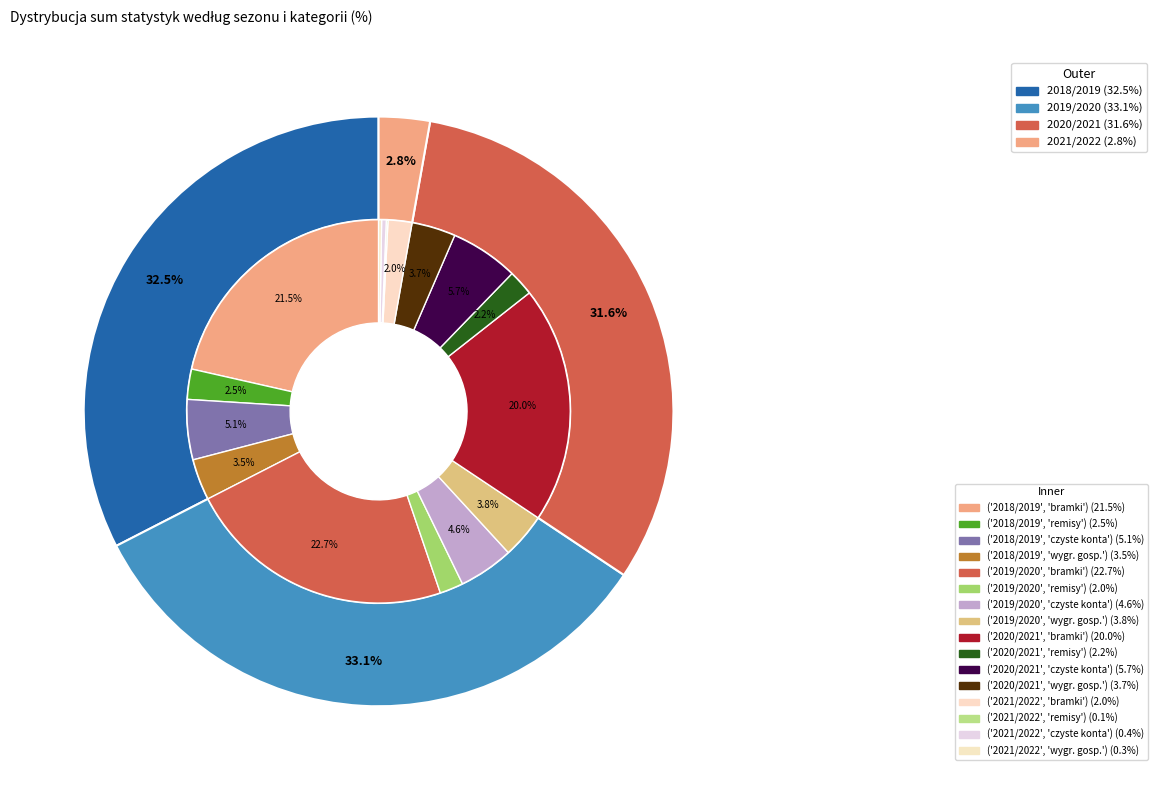

Is there a majority slice in this chart?

No